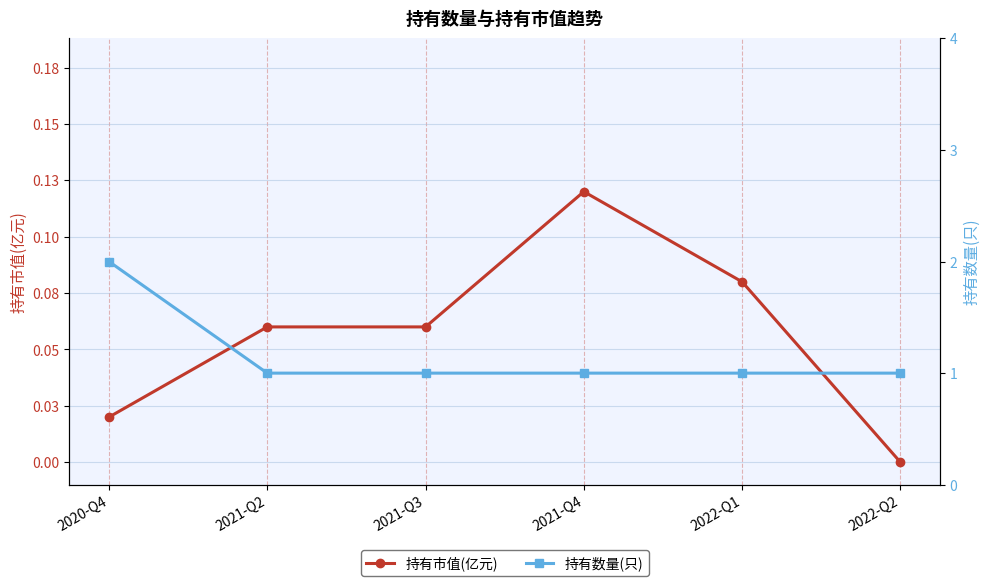

What is the sum of the 持有市值(亿元) values at 2021-Q4 and 2022-Q1?

0.2